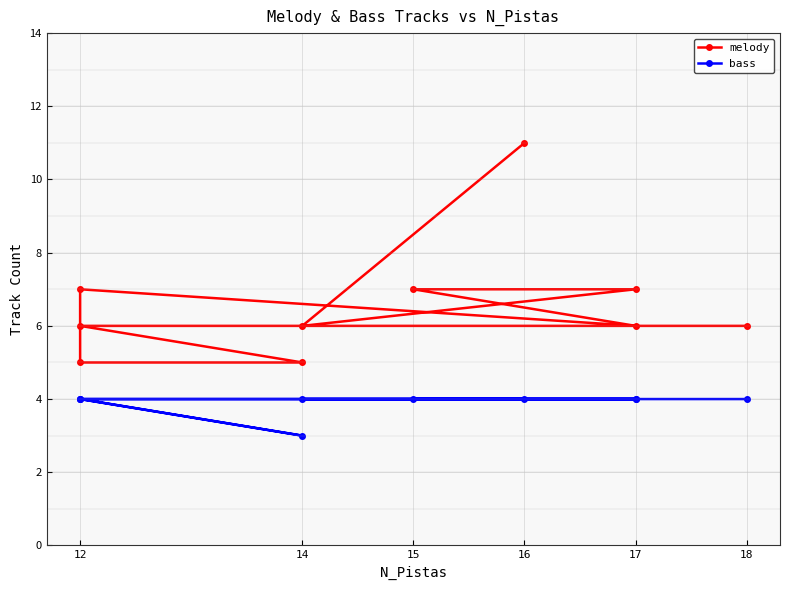

At which category is the sum across all series the highest?

16